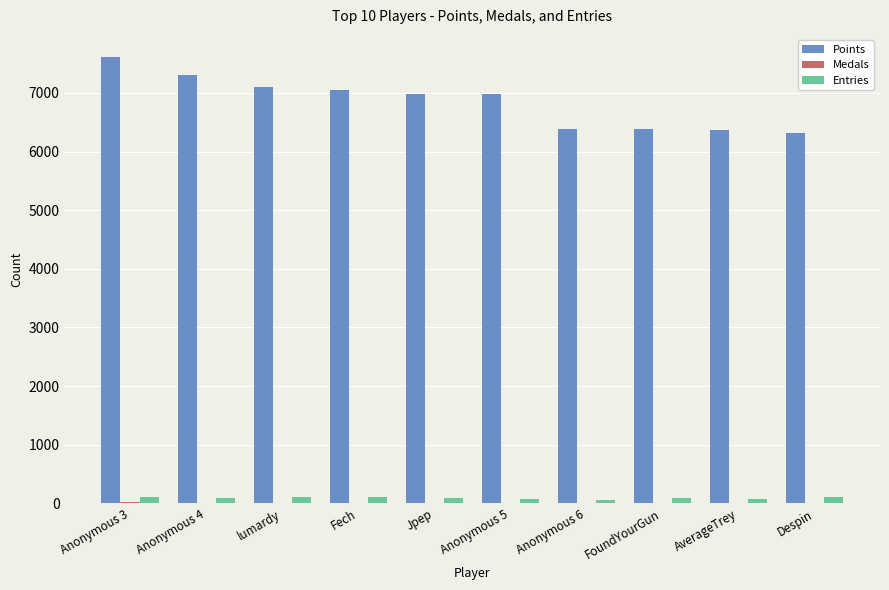

Which series has the largest total across all categories?

Points